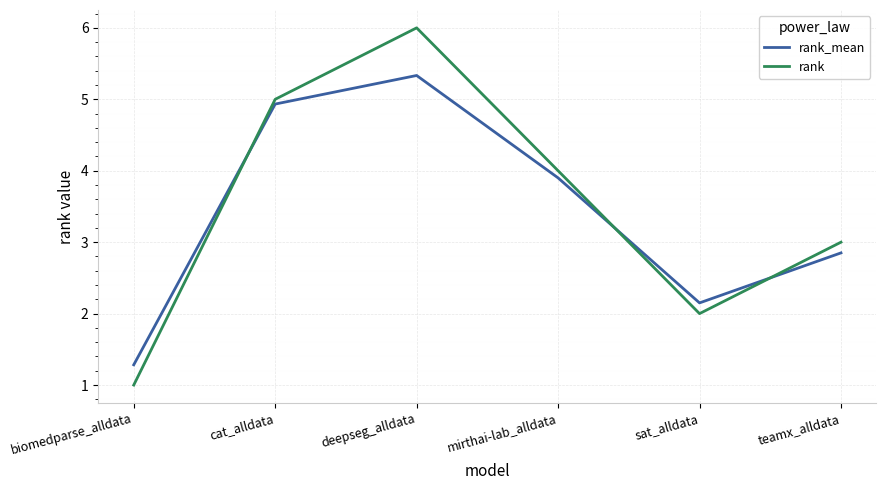

True or false: rank has a value of 5.0 at cat_alldata.

True